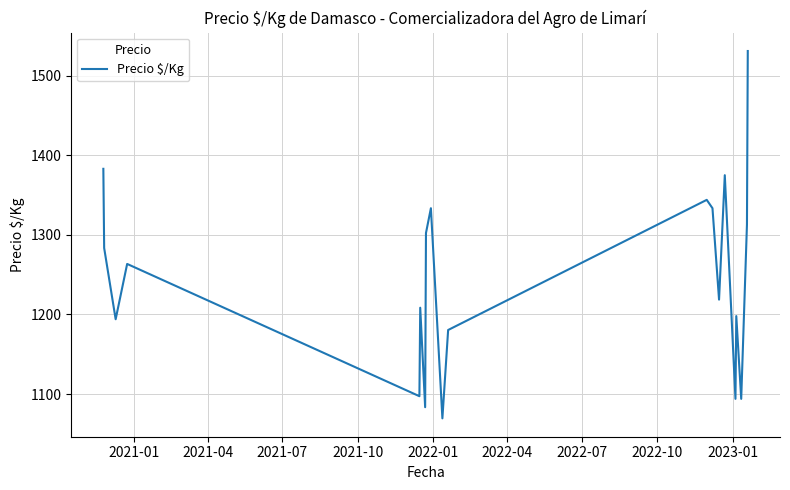

What is the greatest value displayed?

1531.0